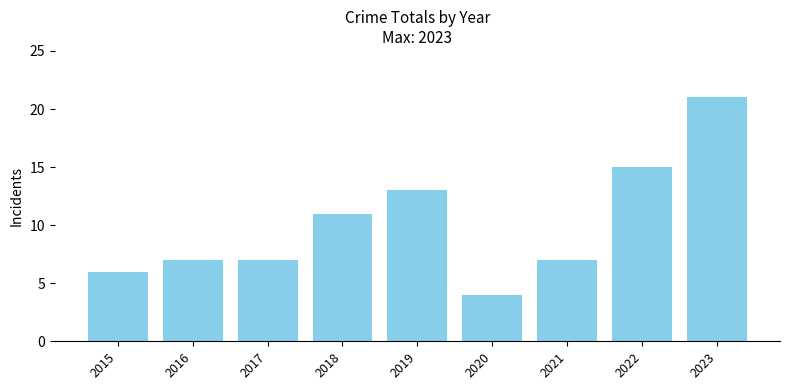

Reading left to right, what are all the values shown in this chart?

6	7	7	11	13	4	7	15	21